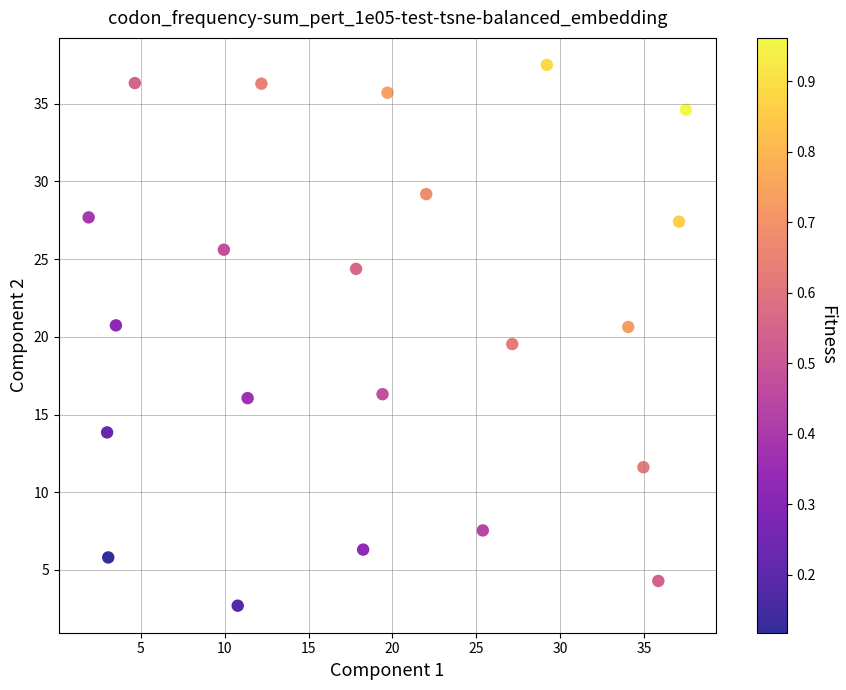

What is the range of X values (max minus min)?

35.6